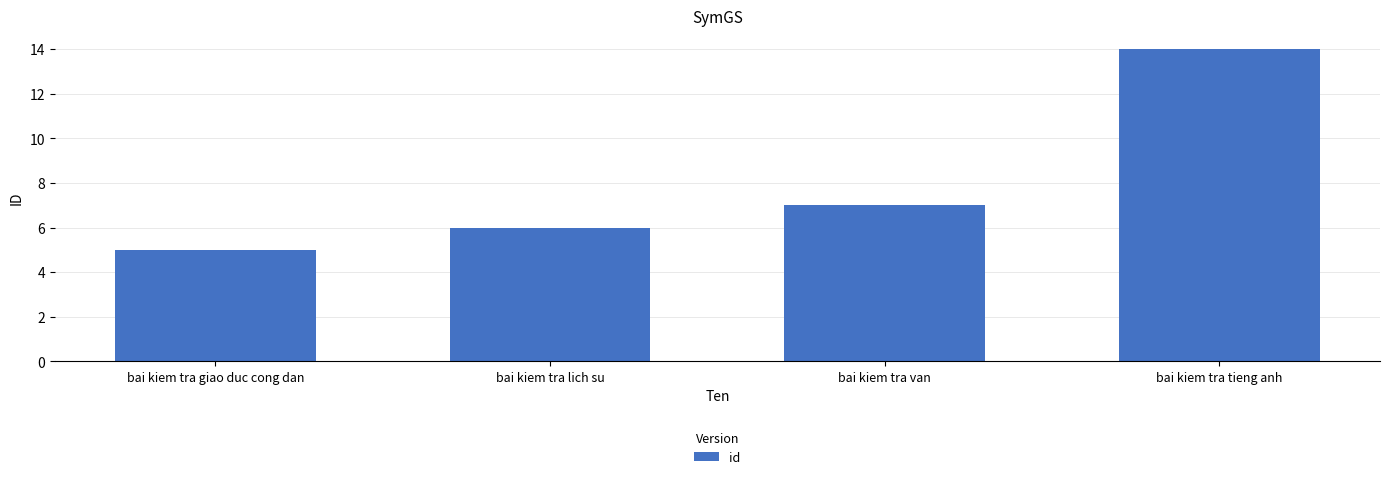

List the labels in order of value, smallest first.

bai kiem tra giao duc cong dan, bai kiem tra lich su, bai kiem tra van, bai kiem tra tieng anh